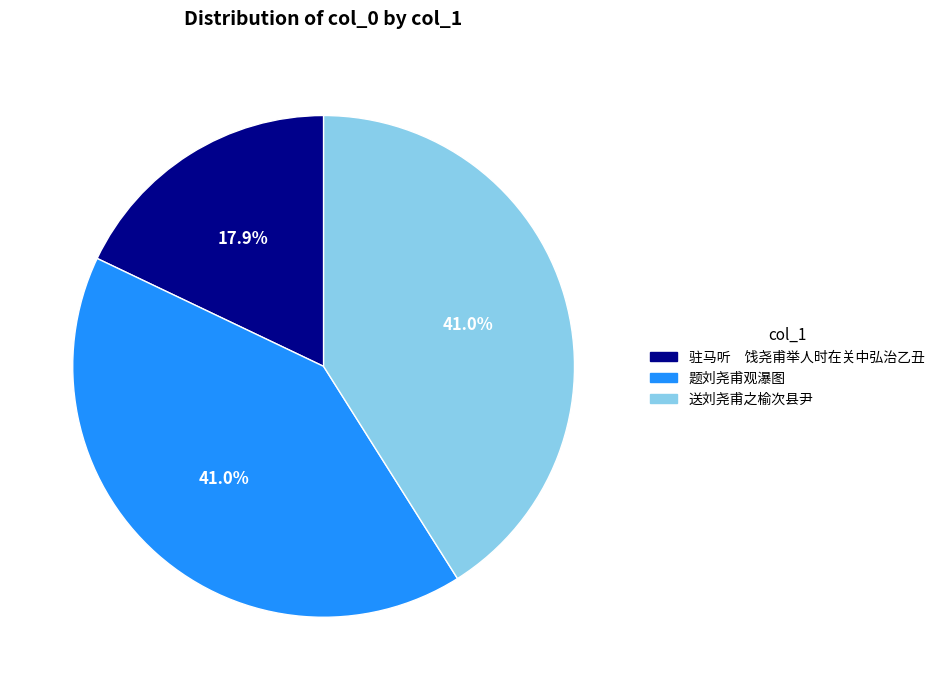

Is 送刘尧甫之榆次县尹 the majority of the pie?

No